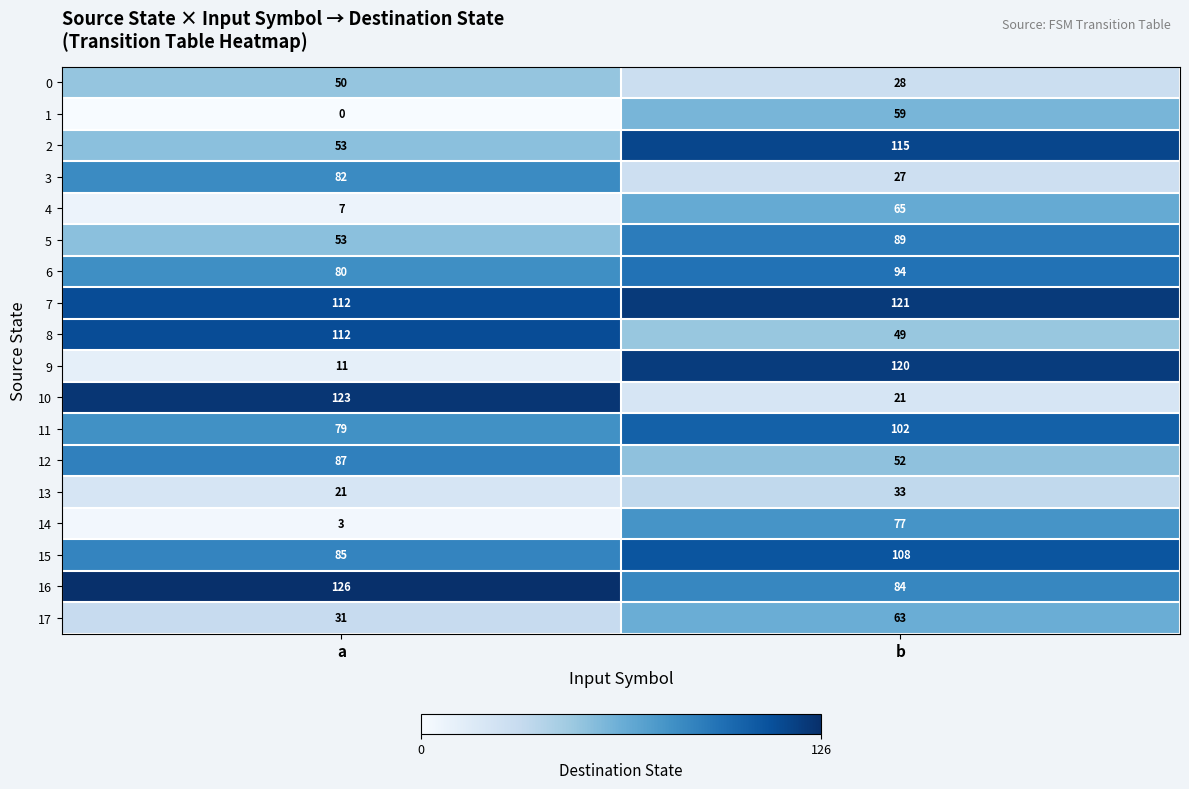

Which series has the largest total across all categories?

7